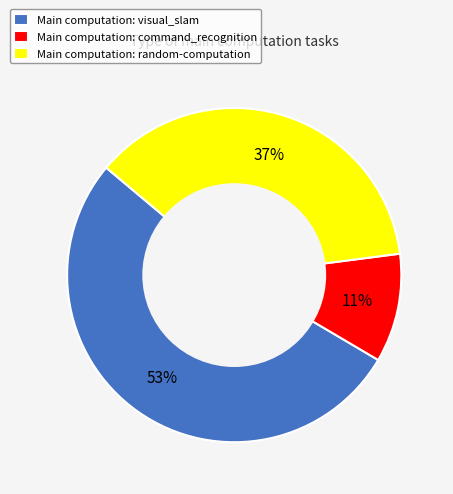

The Main computation: visual_slam slice represents 47% of the pie. True or false?

False